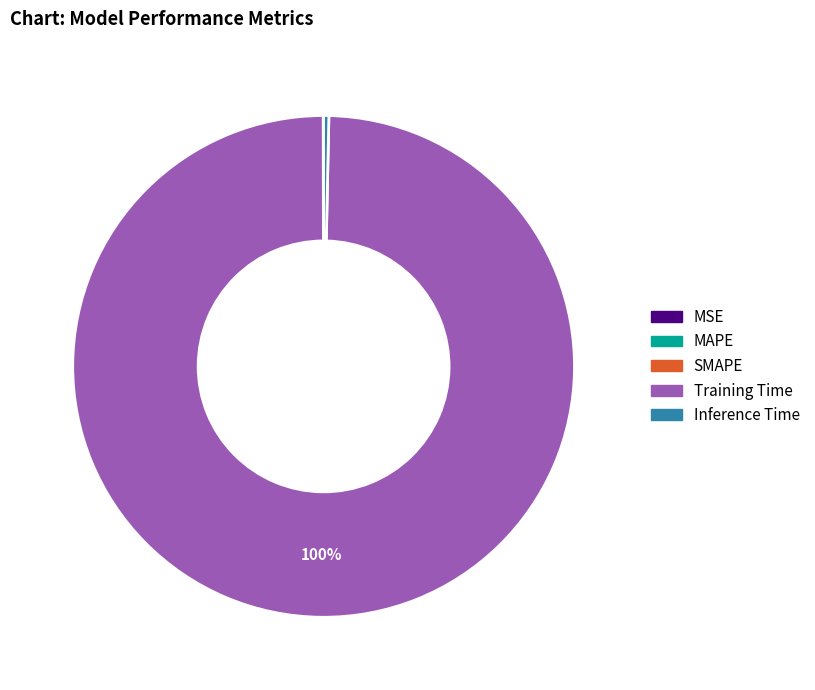

To the nearest percent, what is the difference between the largest and smallest slice percentages?

100%